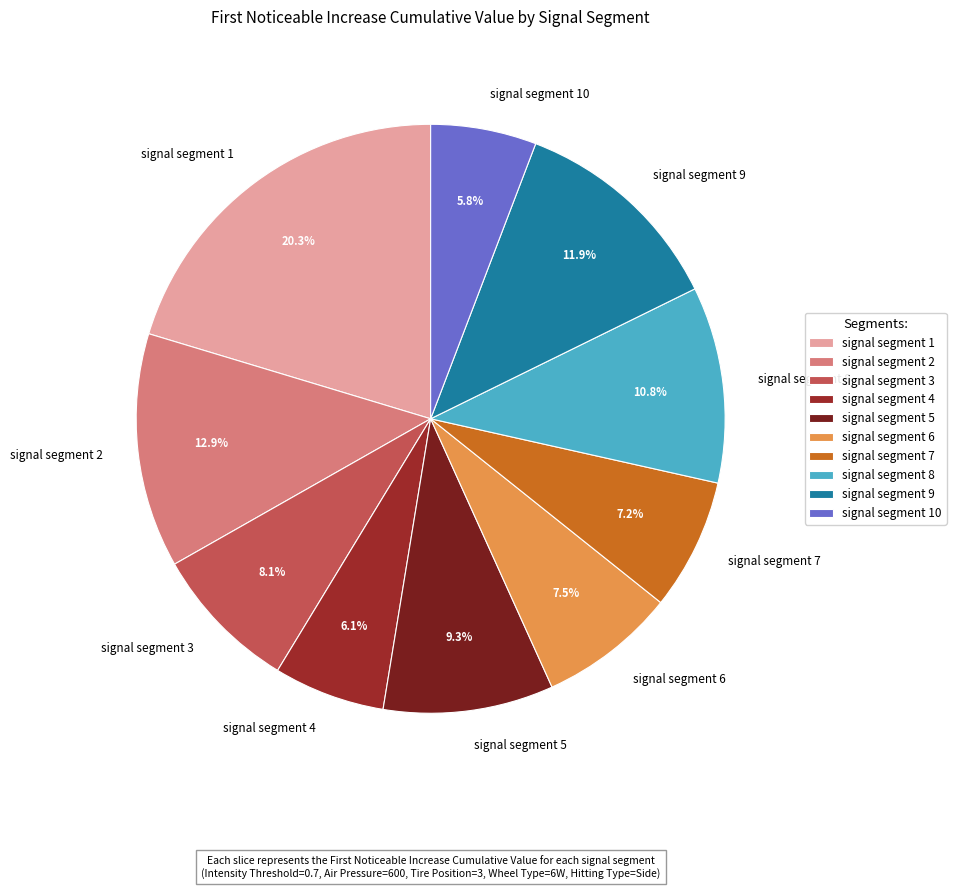

Which has a higher value, signal segment 9 or signal segment 8?

signal segment 9